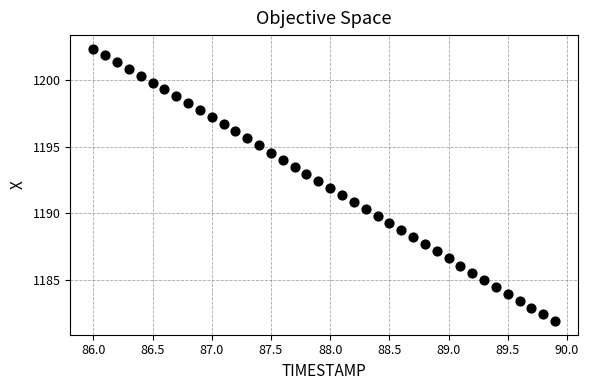

What is the range of X values (max minus min)?

3.9